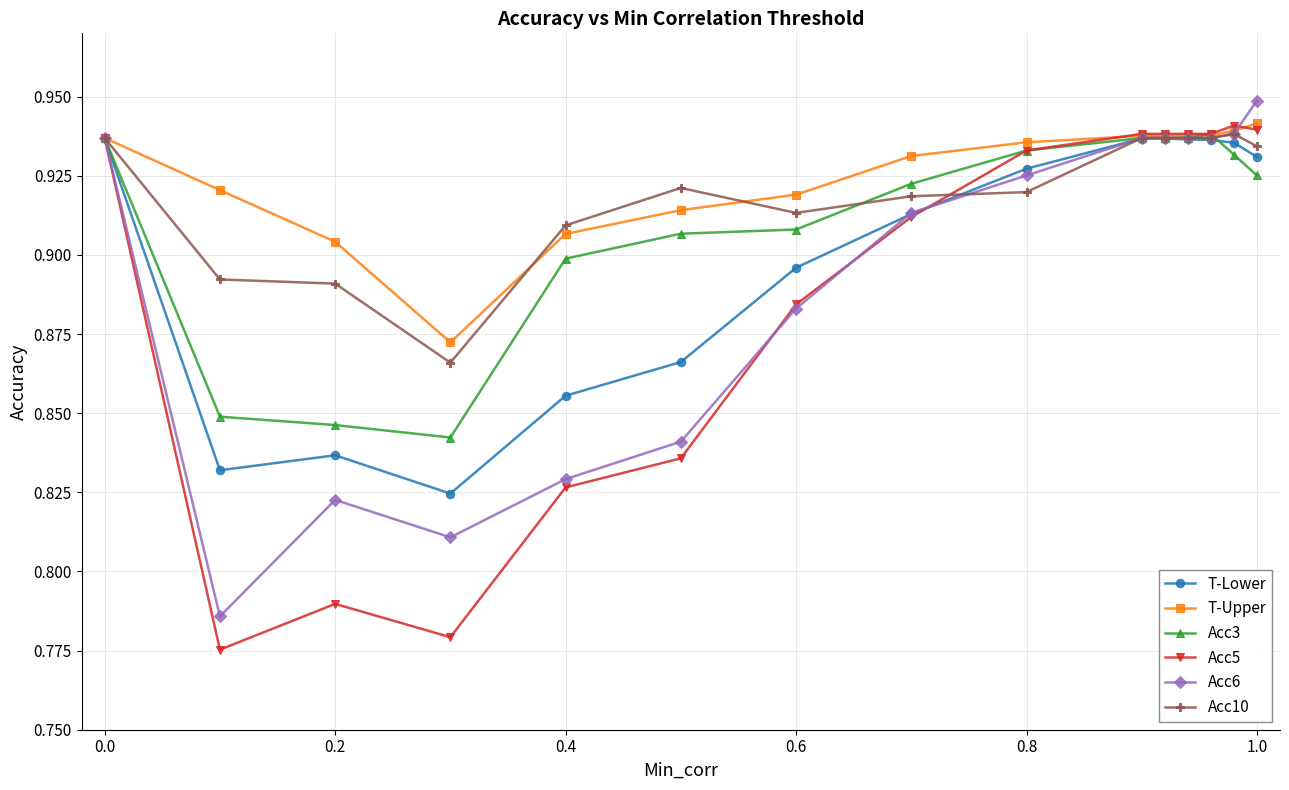

How many T-Upper values are between 0 and 1?

15